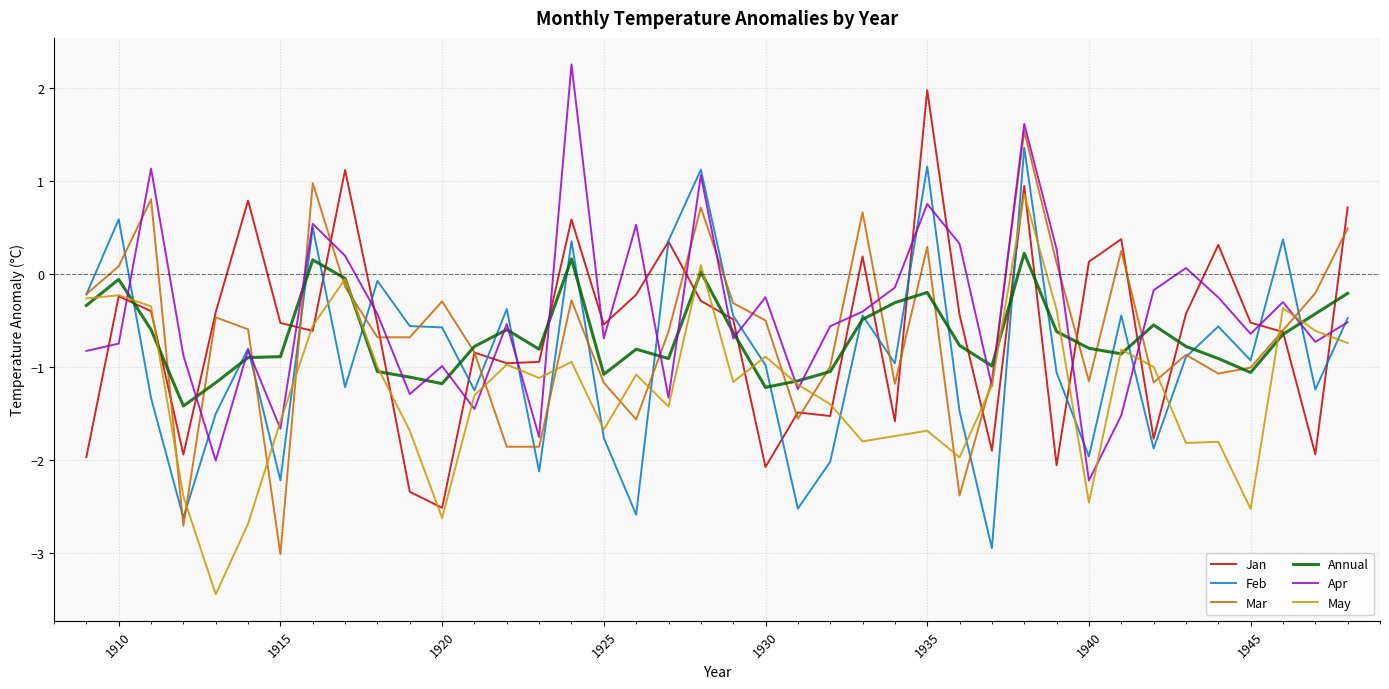

What is the smallest value displayed?

-3.4